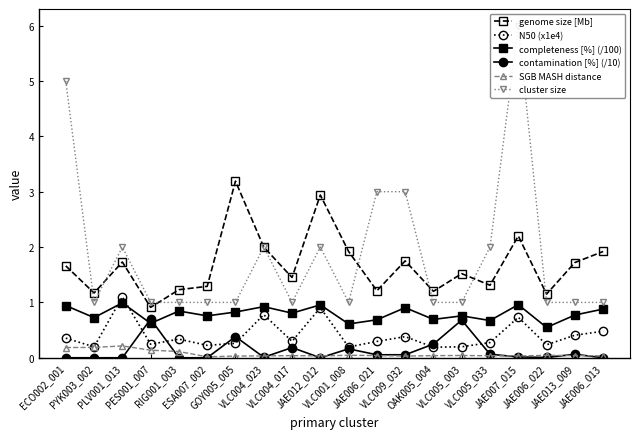

Is this an area chart (filled region under the line)?

No